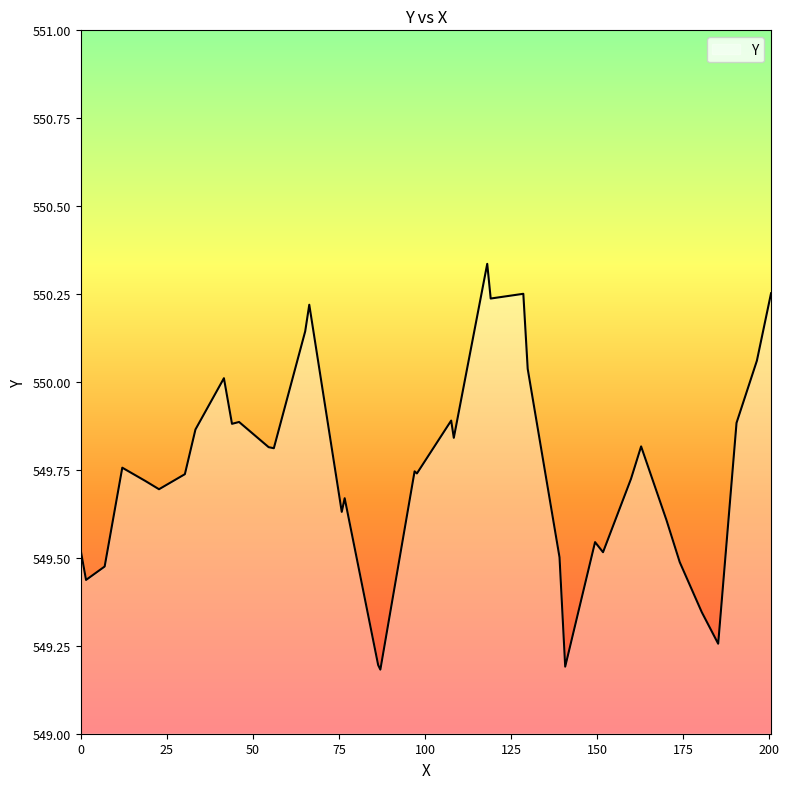

What is the difference between the maximum and minimum values?

1.2